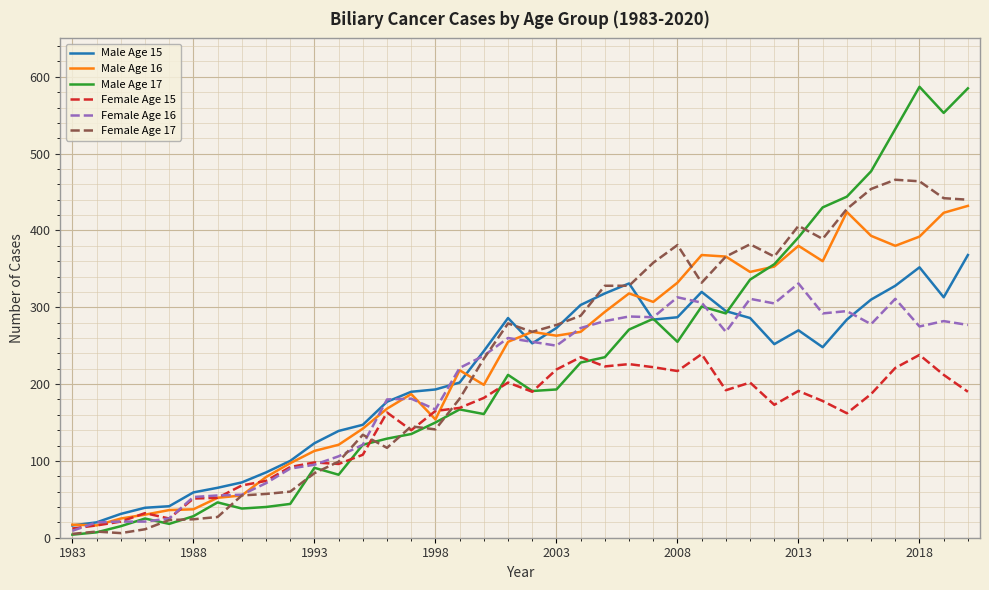

Rank the series by their maximum value, from lowest to highest.

Female Age 15, Female Age 16, Male Age 15, Male Age 16, Female Age 17, Male Age 17